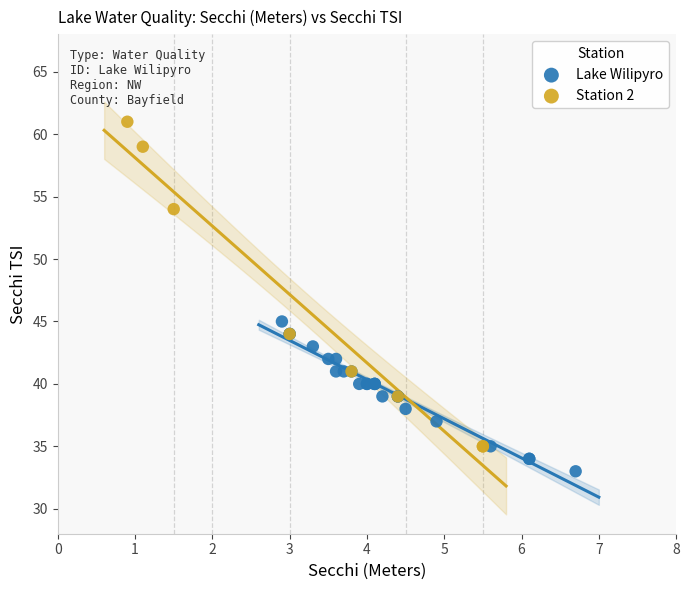

Which series has the largest Y range (max minus min)?

Station 2